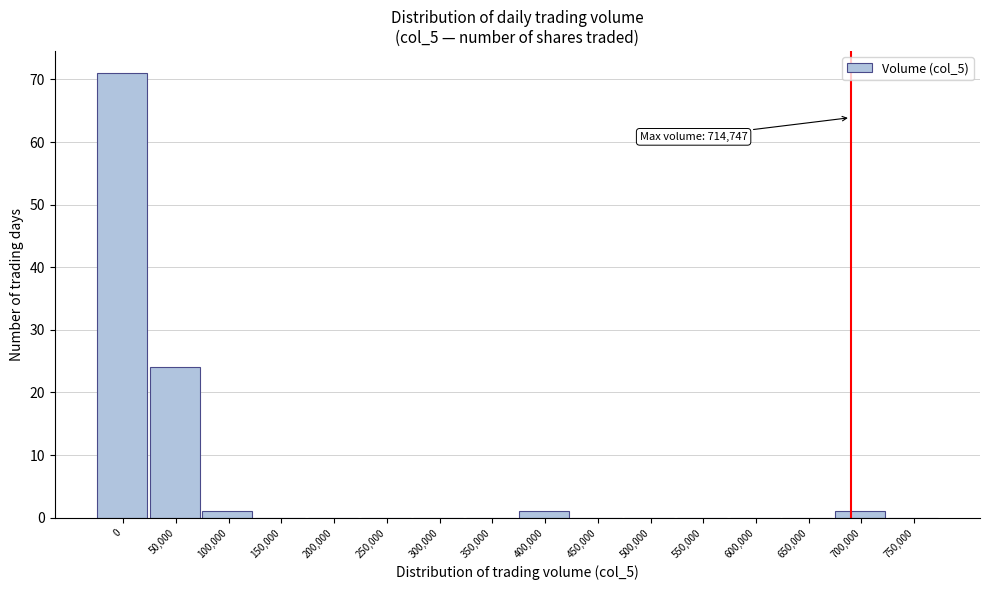

Reading right to left, list all the values displayed in this chart.

750,000=0	700,000=1	650,000=0	600,000=0	550,000=0	500,000=0	450,000=0	400,000=1	350,000=0	300,000=0	250,000=0	200,000=0	150,000=0	100,000=1	50,000=24	0=71